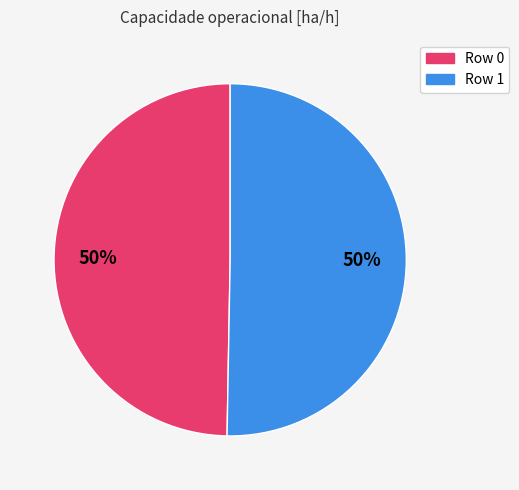

To the nearest percent, what is the average slice percentage?

50%